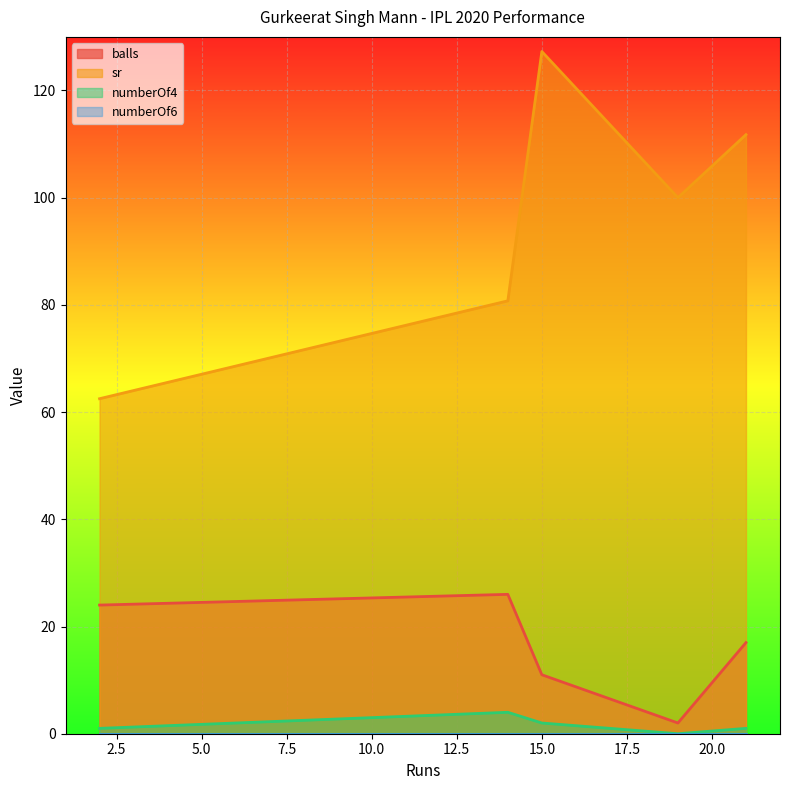

Which series has the largest total across all categories?

sr